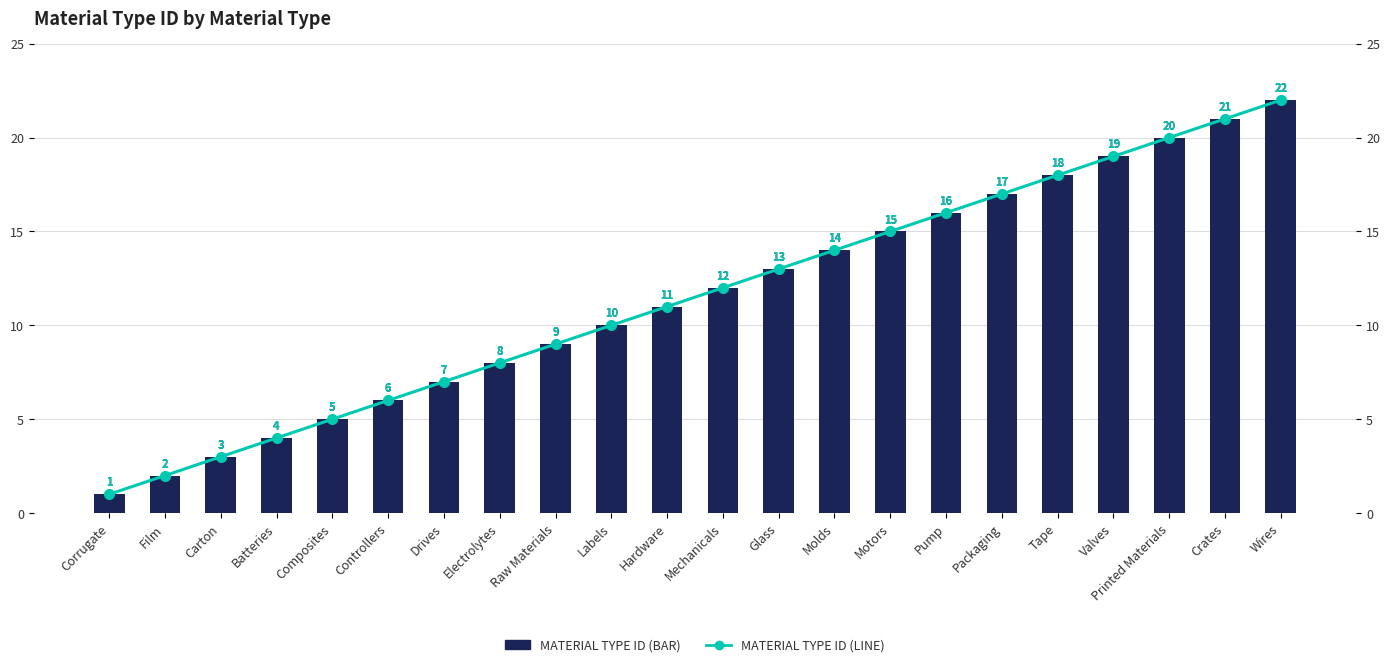

What is the sum of the Material Type ID (line) values at Molds and Drives?

21